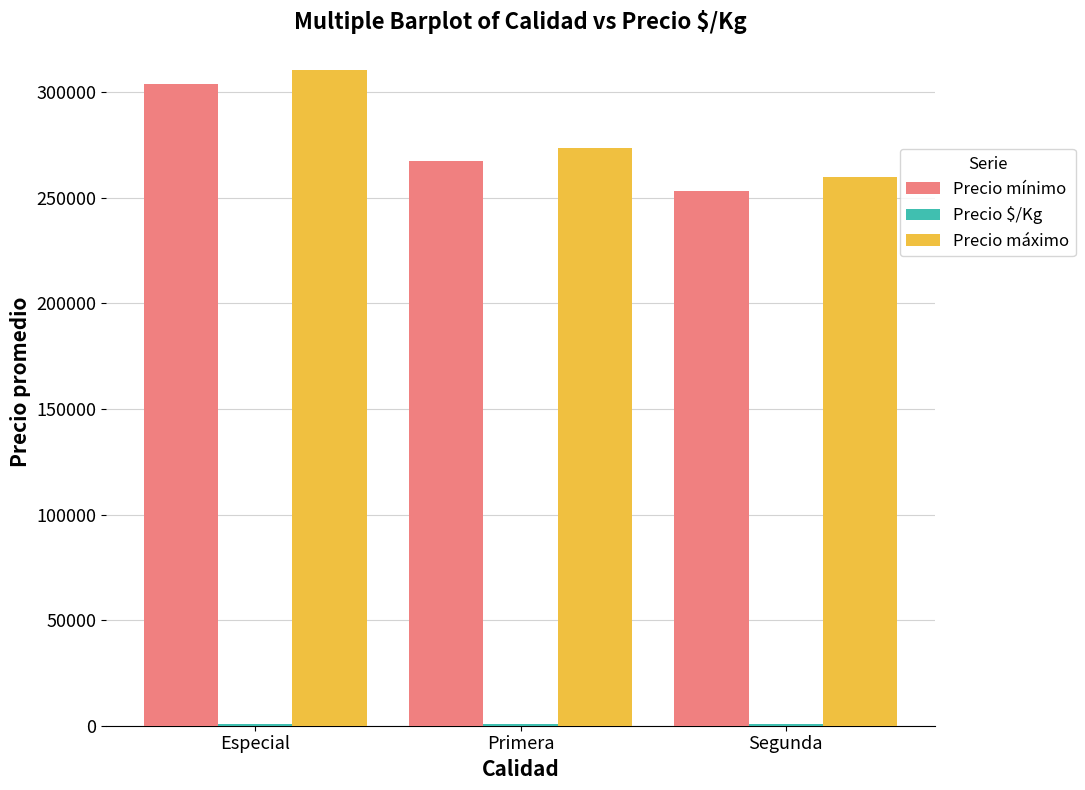

True or false: Precio mínimo has a value of 474154 at Primera.

False